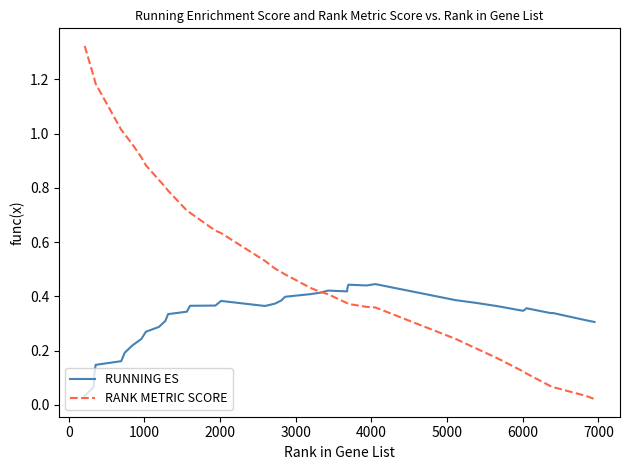

Rank the series by their average value, from highest to lowest.

RANK METRIC SCORE, RUNNING ES